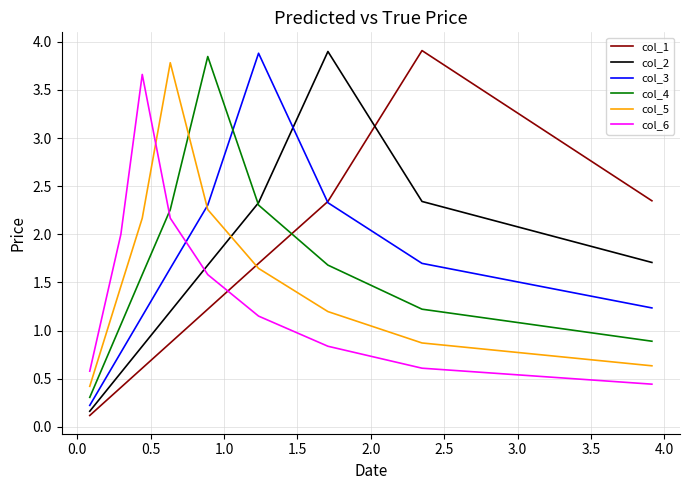

How many values in the col_1 series are below 1?

5